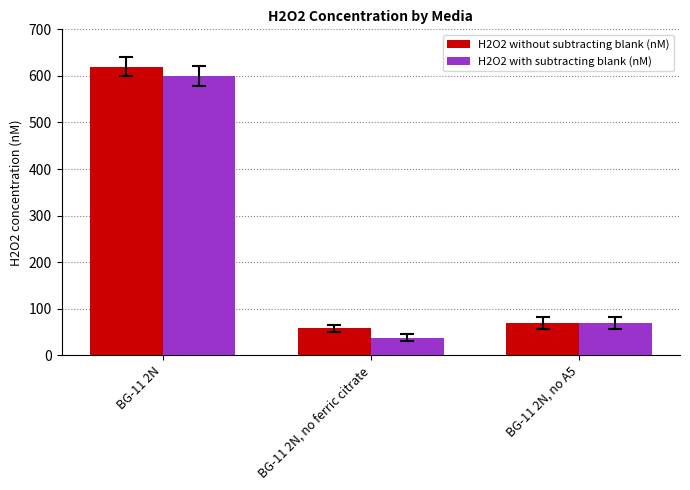

At which label does H2O2 without subtracting blank (nM) reach its peak?

BG-11 2N